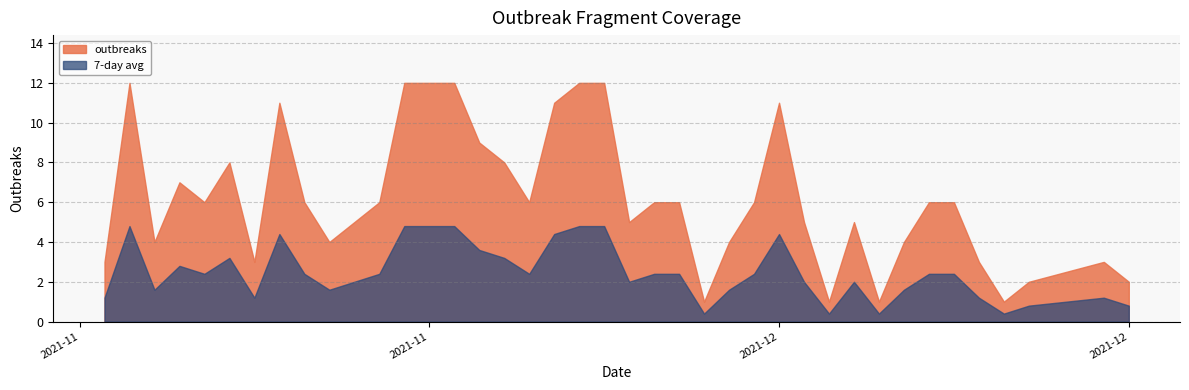

Does the chart have visible grid lines?

Yes